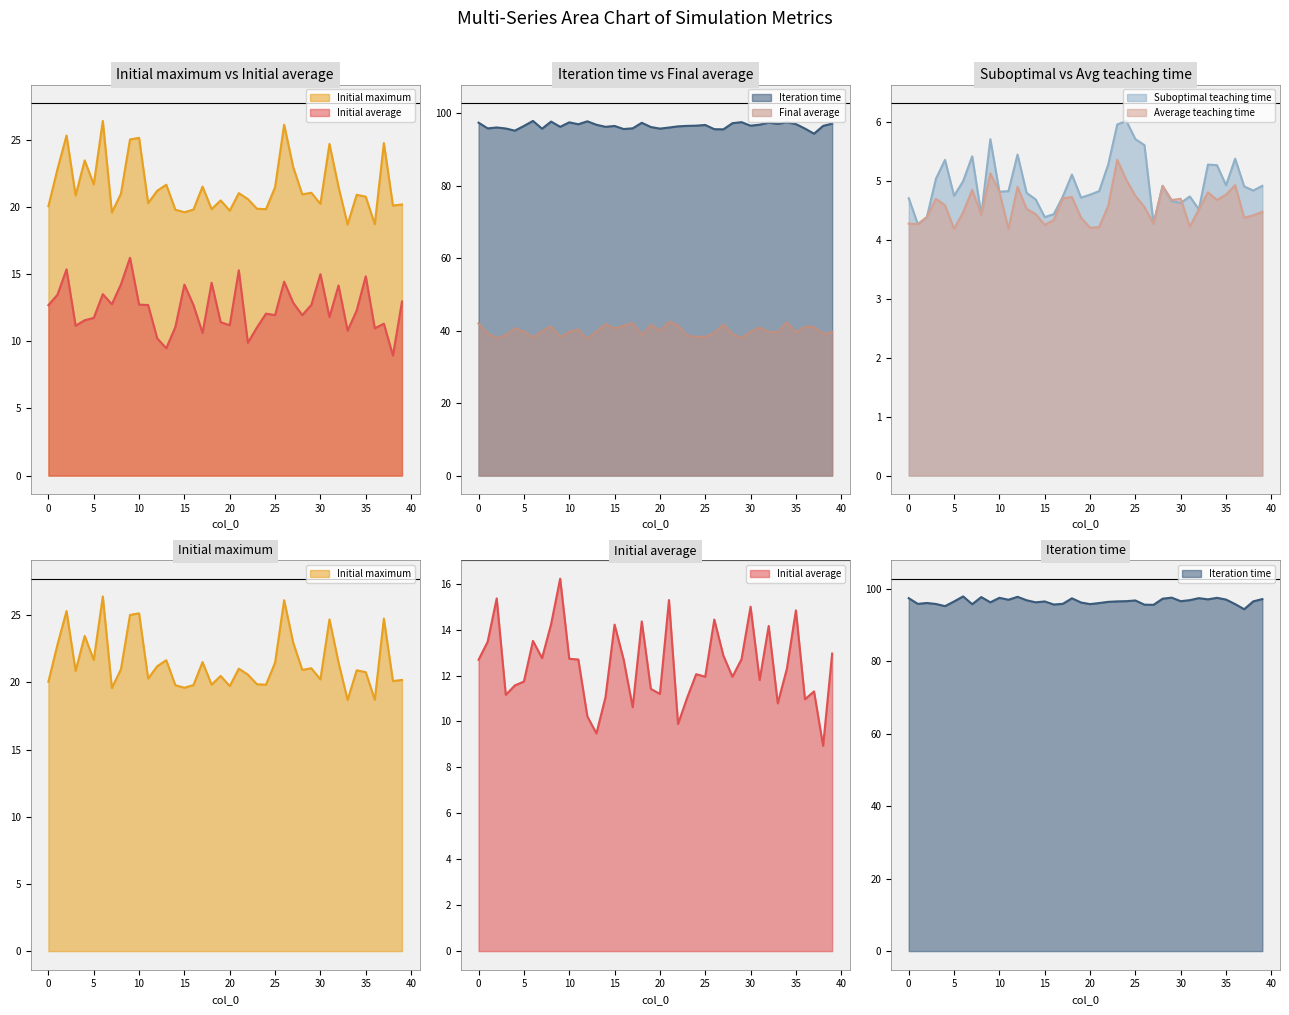

Reading left to right, list all the values displayed in this chart.

Initial maximum: 20.1	22.8	25.3	20.9	23.5	21.7	26.4	19.6	21.0	25.0	25.1	20.3	21.2	21.7	19.8	19.6	19.8	21.5	19.8	20.5	19.7	21.0	20.6	19.9	19.8	21.5	26.1	23.0	20.9	21.1	20.2	24.7	21.5	18.7	20.9	20.8	18.7	24.8	20.1	20.2
Initial average: 12.7	13.5	15.4	11.2	11.6	11.7	13.5	12.8	14.2	16.2	12.7	12.7	10.2	9.5	11.1	14.2	12.7	10.6	14.4	11.4	11.2	15.3	9.9	11.0	12.1	11.9	14.4	12.9	11.9	12.7	15.0	11.8	14.2	10.8	12.3	14.8	11.0	11.3	8.9	13.0
Iteration time: 97.3	95.8	96.0	95.7	95.2	96.4	97.8	95.7	97.7	96.2	97.4	96.9	97.7	96.8	96.2	96.4	95.6	95.8	97.3	96.2	95.7	96.0	96.3	96.5	96.5	96.7	95.5	95.5	97.2	97.5	96.5	96.8	97.3	97.0	97.4	97.0	95.7	94.3	96.5	97.1
Final average: 42.0	39.2	37.9	38.7	40.6	39.7	38.1	39.9	41.2	38.2	39.7	40.3	37.8	39.7	41.8	40.6	41.3	42.1	38.8	41.6	39.9	42.4	41.4	38.6	38.3	38.3	39.3	41.7	39.1	37.9	39.7	40.8	39.6	39.5	42.3	39.5	41.0	41.0	39.1	39.6
Suboptimal teaching time: 4.7	4.3	4.4	5.0	5.3	4.7	5.0	5.4	4.4	5.7	4.8	4.8	5.4	4.8	4.7	4.4	4.4	4.7	5.1	4.7	4.8	4.8	5.3	6.0	6.0	5.7	5.6	4.3	4.9	4.7	4.6	4.7	4.5	5.3	5.3	4.9	5.4	4.9	4.8	4.9
Average teaching time: 4.3	4.3	4.4	4.7	4.6	4.2	4.5	4.8	4.4	5.1	4.8	4.2	4.9	4.5	4.4	4.2	4.3	4.7	4.7	4.4	4.2	4.2	4.6	5.3	5.0	4.7	4.5	4.3	4.9	4.7	4.7	4.2	4.5	4.8	4.7	4.8	4.9	4.4	4.4	4.5